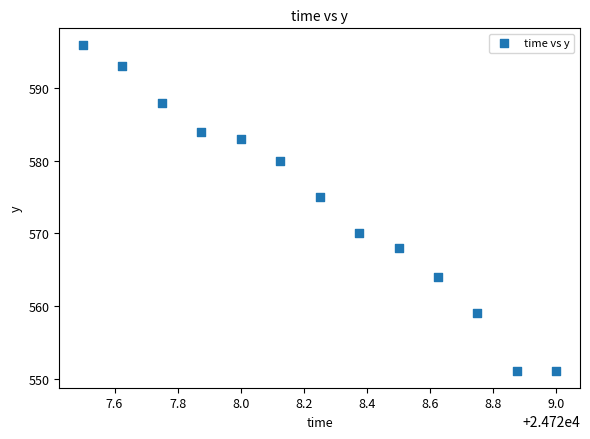

What is the range of Y values (max minus min)?

45